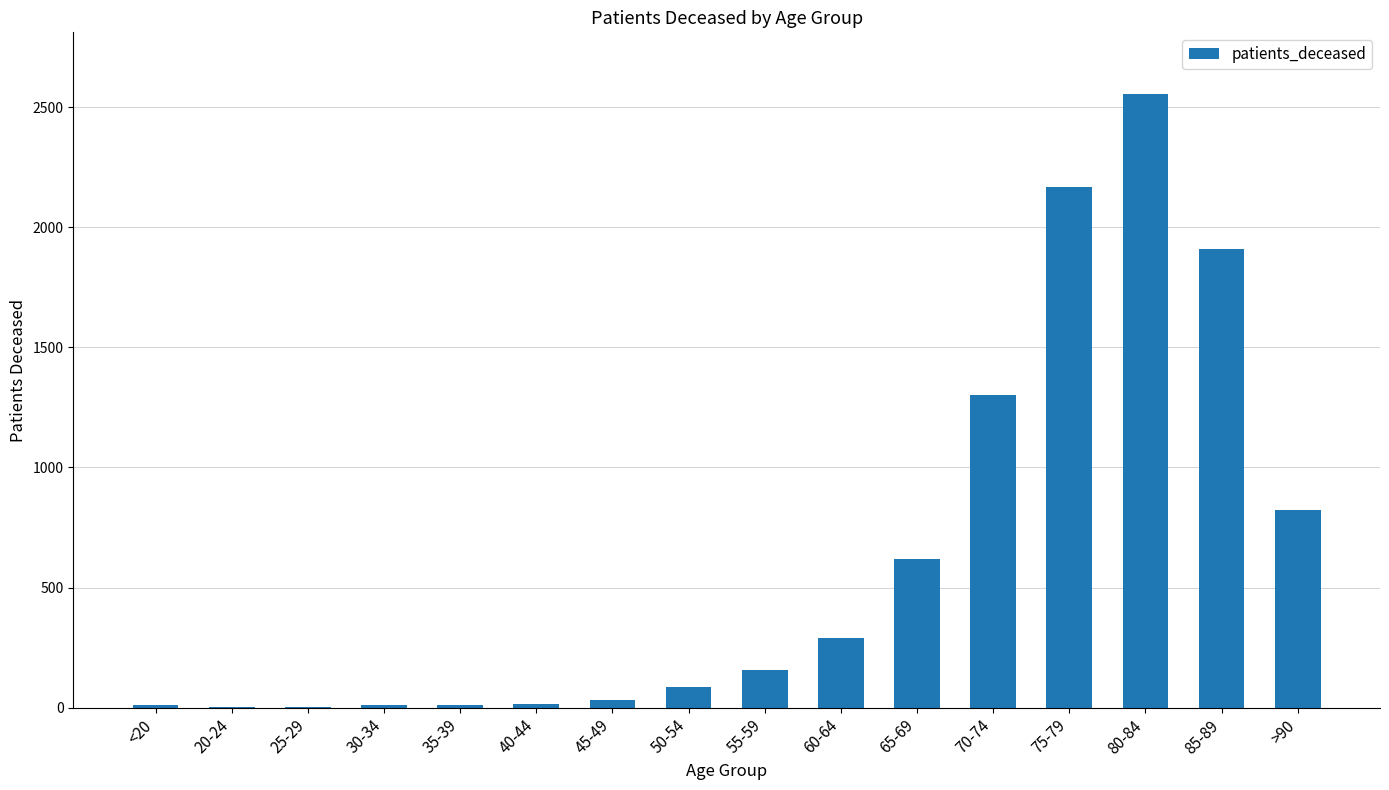

Is it true that the value at 40-44 is 17?

True